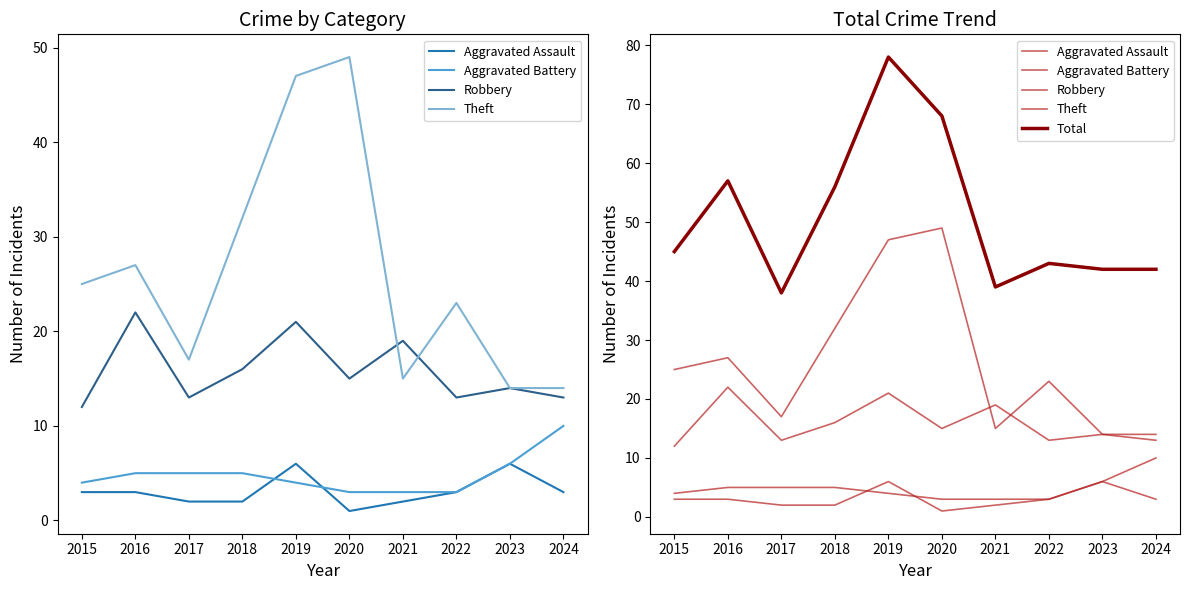

How many data points in Aggravated Battery are less than 5?

5